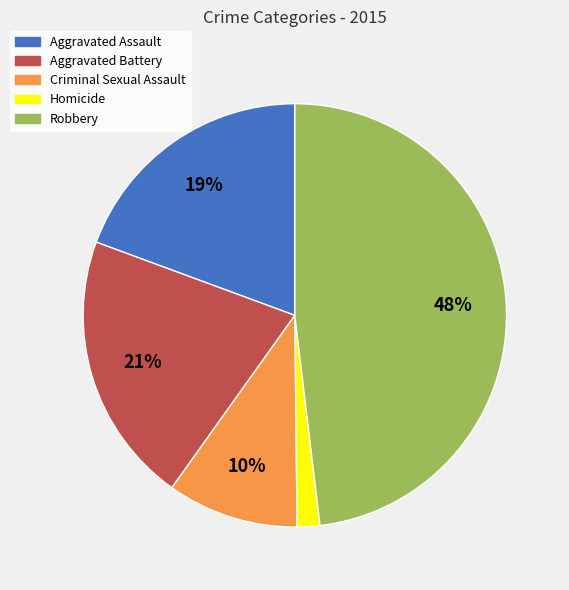

How many segments does this pie chart have?

5